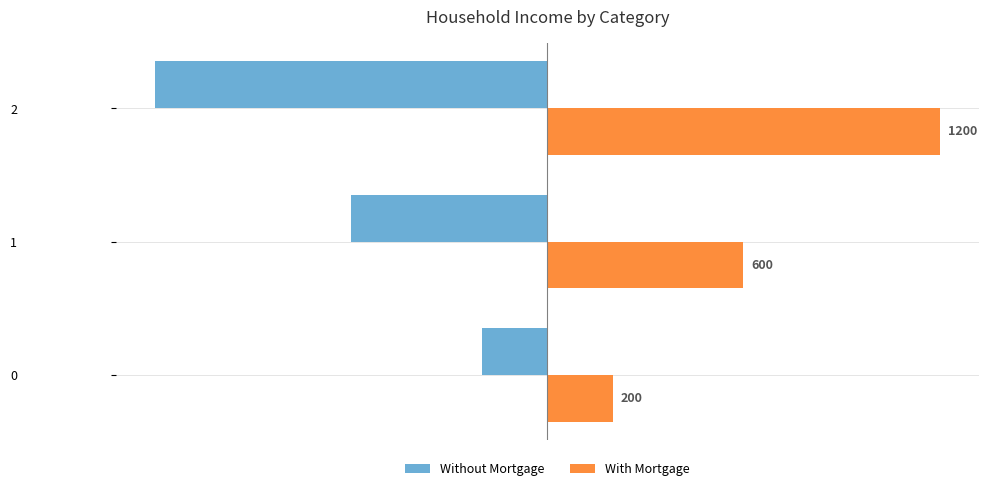

What is the spread (max minus min) of values at 0?

400